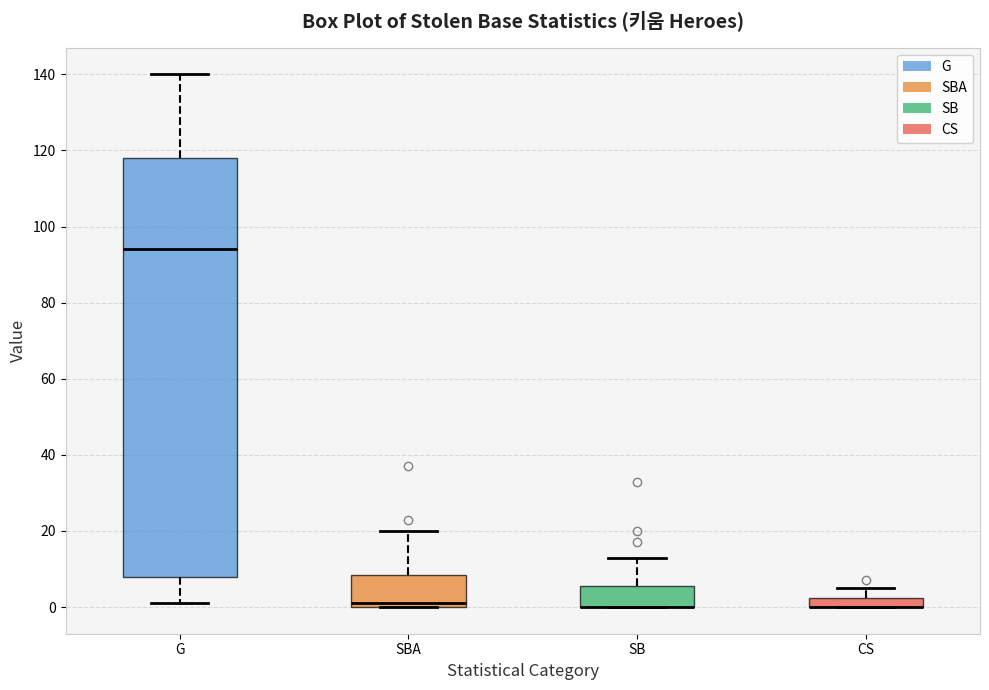

Where does the median line of the box for G sit on the y-axis? The values are not printed on the chart, so give them approximately, as read against the axis.

94